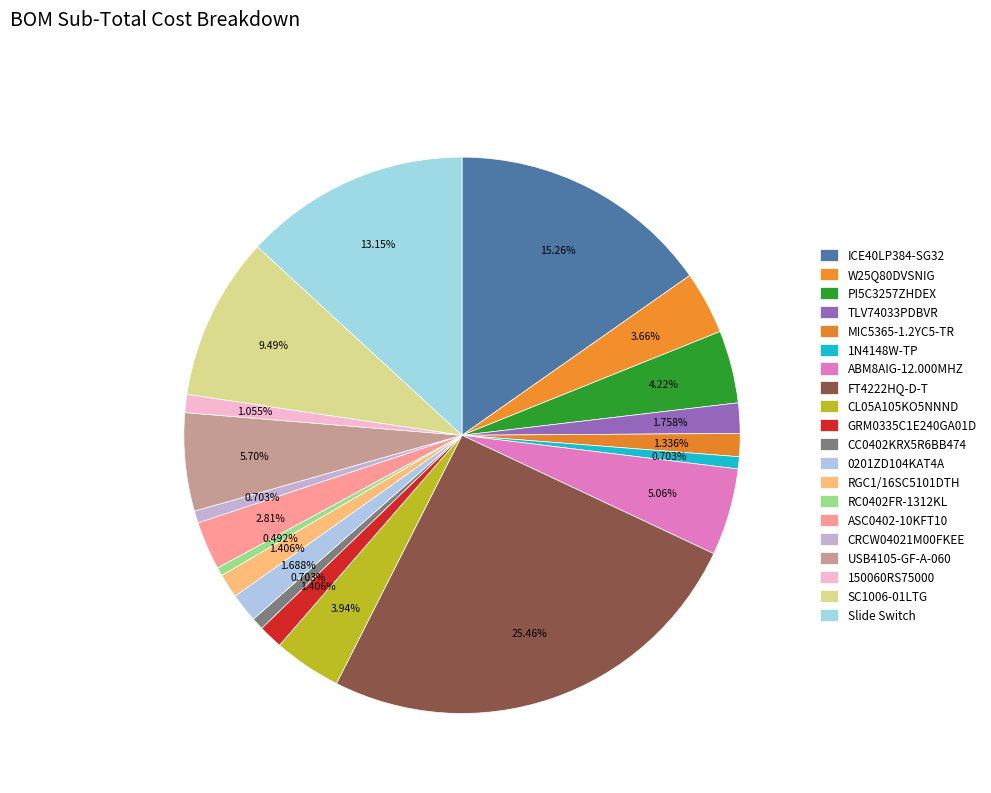

True or false: RGC1/16SC5101DTH accounts for 11% of the total.

False